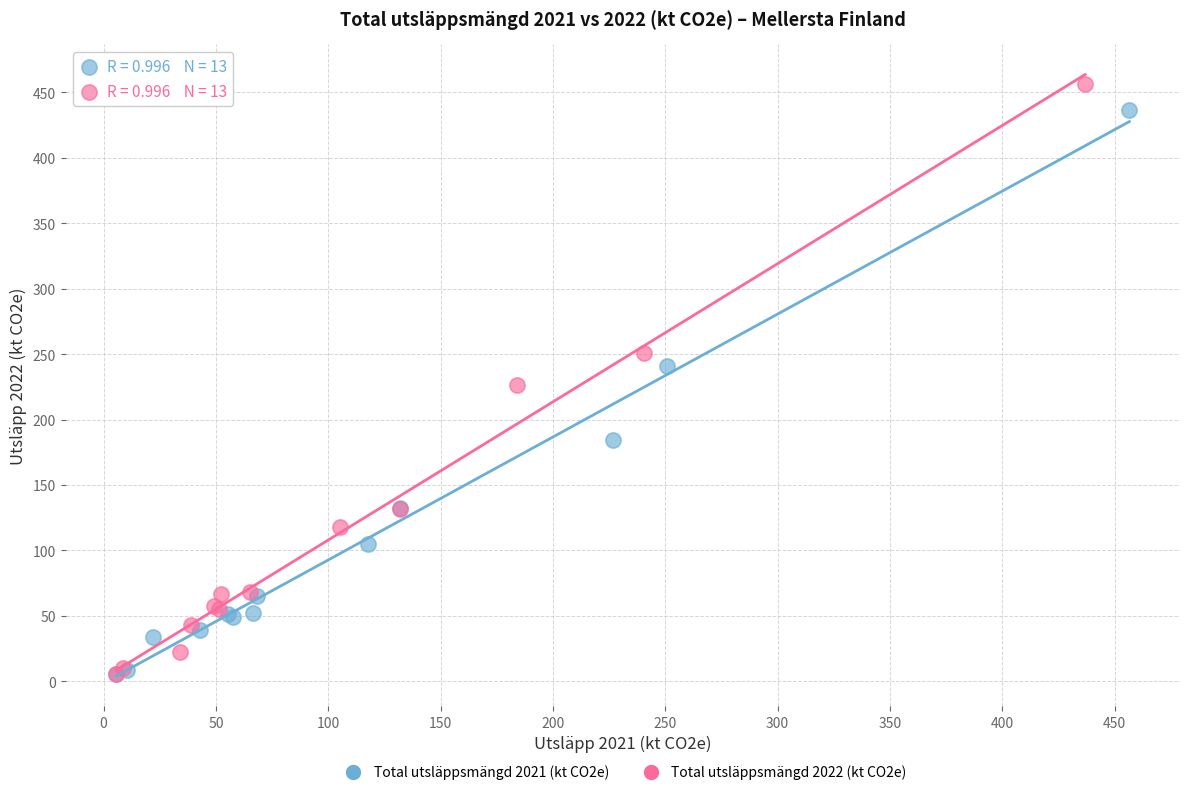

Which series contains the highest Y value?

Total utsläppsmängd 2022 (kt CO2e)